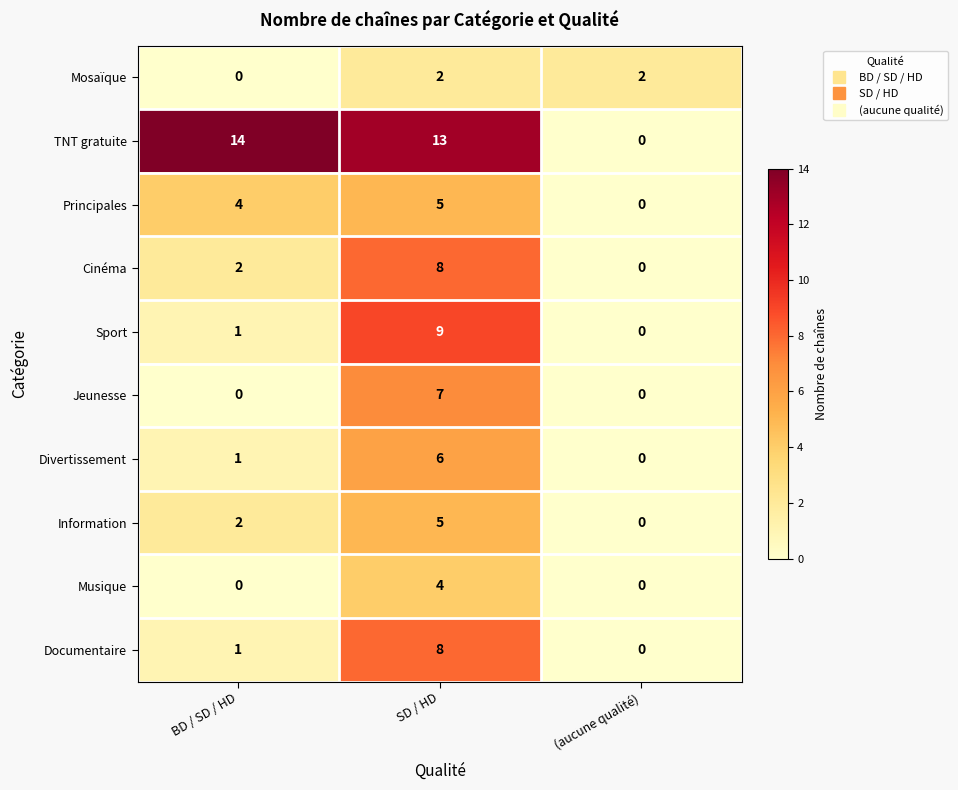

Reading left to right, transcribe all the data shown in this chart.

Mosaïque: BD / SD / HD=0	SD / HD=2	(aucune qualité)=2
TNT gratuite: BD / SD / HD=14	SD / HD=13	(aucune qualité)=0
Principales: BD / SD / HD=4	SD / HD=5	(aucune qualité)=0
Cinéma: BD / SD / HD=2	SD / HD=8	(aucune qualité)=0
Sport: BD / SD / HD=1	SD / HD=9	(aucune qualité)=0
Jeunesse: BD / SD / HD=0	SD / HD=7	(aucune qualité)=0
Divertissement: BD / SD / HD=1	SD / HD=6	(aucune qualité)=0
Information: BD / SD / HD=2	SD / HD=5	(aucune qualité)=0
Musique: BD / SD / HD=0	SD / HD=4	(aucune qualité)=0
Documentaire: BD / SD / HD=1	SD / HD=8	(aucune qualité)=0